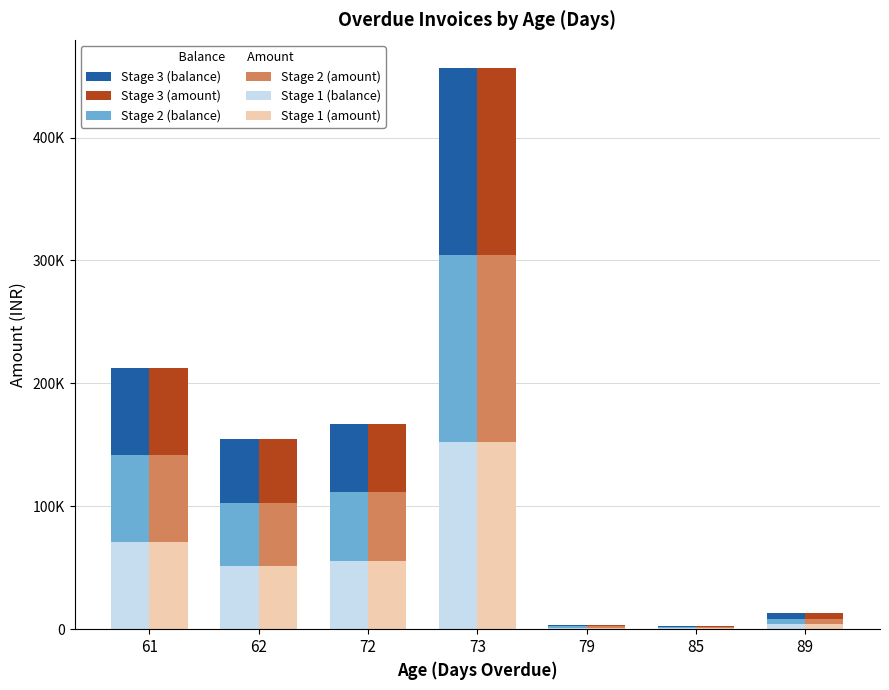

What is the difference between the maximum and second lowest values in the Stage 3 (balance) series?

151040